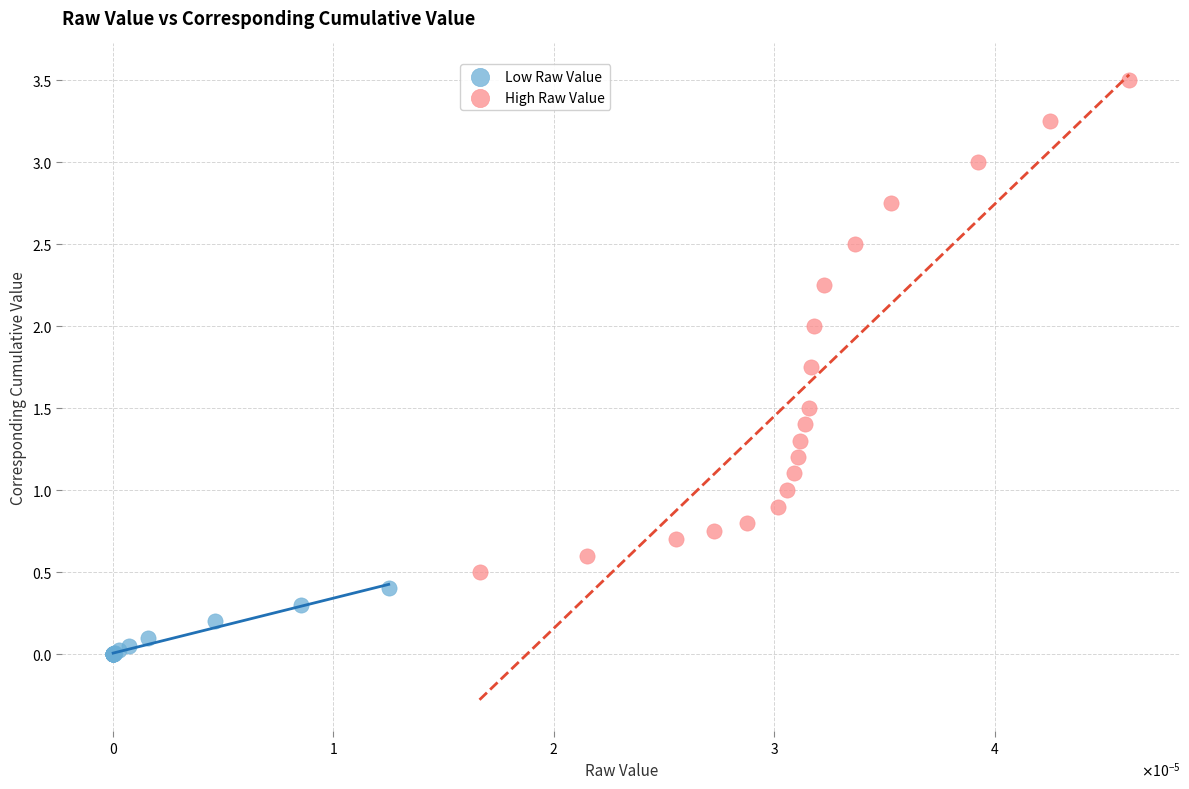

Which series reaches the minimum Y coordinate?

Low Raw Value